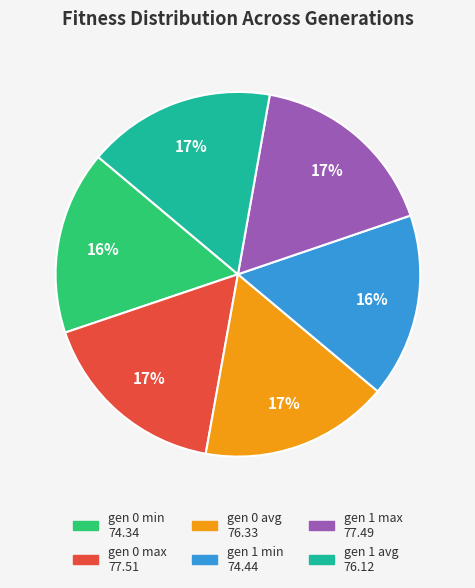

Which has a higher value, gen 0 min or gen 0 max?

gen 0 max